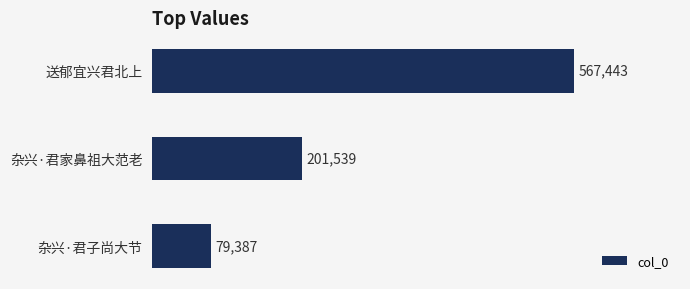

Reading top to bottom, list all the values displayed in this chart.

567443	201539	79387